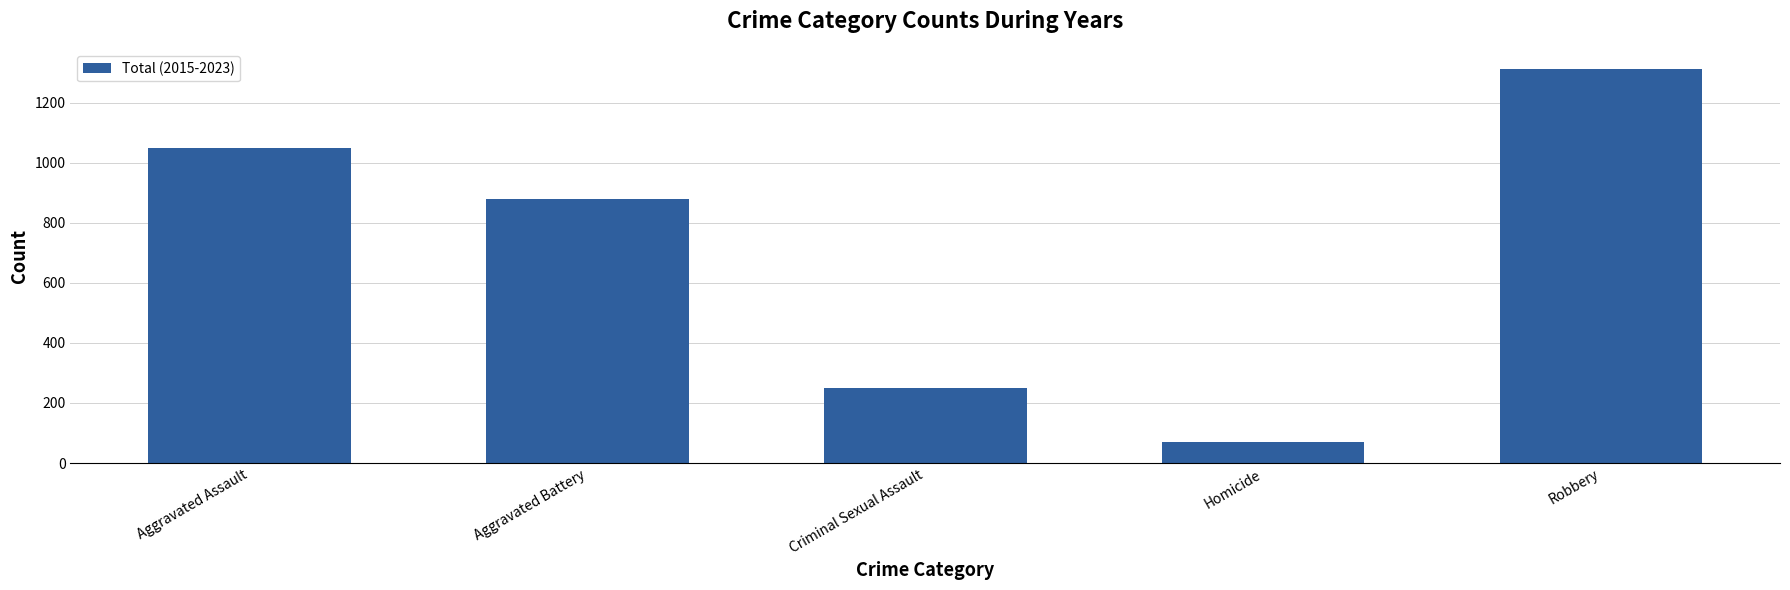

What is the change in value from Aggravated Assault to Aggravated Battery?

-170